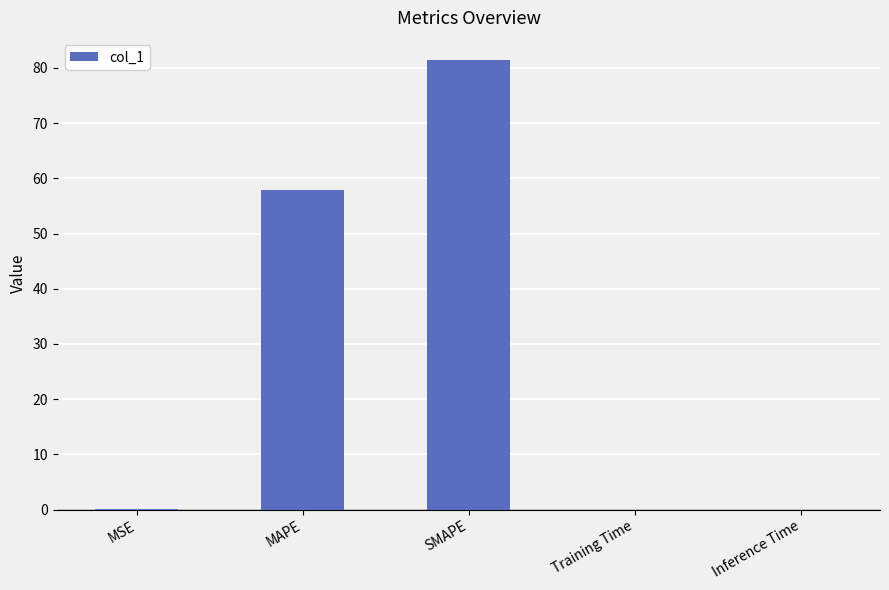

At which label is the value closest to 40?

MAPE